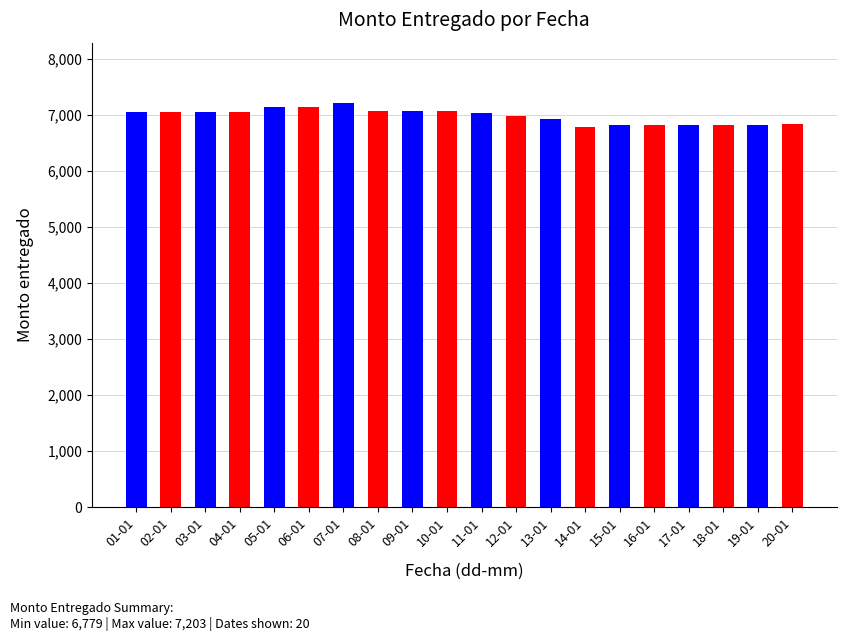

Is it true that the value at 01-01 is 3192?

False